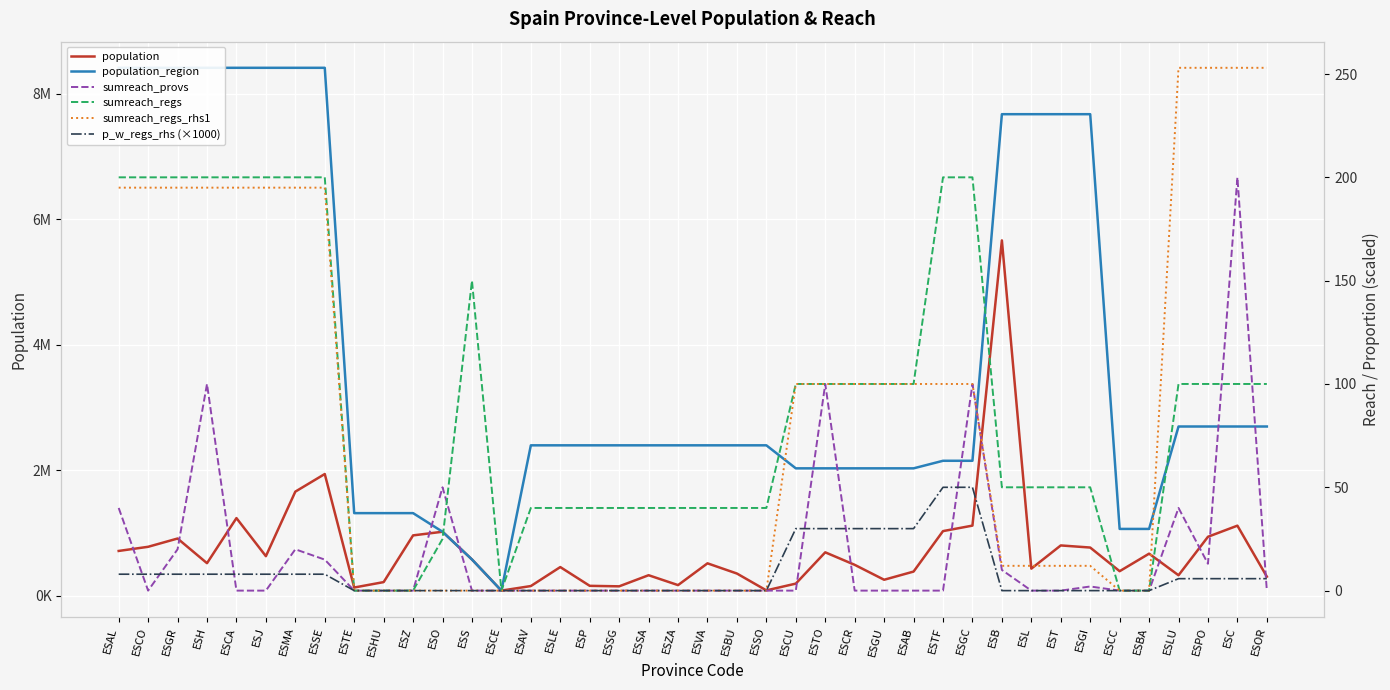

Reading left to right, list all the values displayed in this chart.

population: 716820.0	782979.0	914678.0	521870.0	1240155.0	633564.0	1661785.0	1942389.0	134137.0	220461.0	964693.0	1022800.0	581078.0	84777.0	157640.0	460001.0	160980.0	153129.0	330119.0	172539.0	519546.0	356958.0	88636.0	196329.0	694844.0	495761.0	257762.0	388167.0	1032983.0	1120406.0	5664579.0	434930.0	804664.0	771044.0	394151.0	673559.0	329587.0	942665.0	1119596.0	307651.0
population_region: 8414240.0	8414240.0	8414240.0	8414240.0	8414240.0	8414240.0	8414240.0	8414240.0	1319291.0	1319291.0	1319291.0	1022800.0	581078.0	84777.0	2399548.0	2399548.0	2399548.0	2399548.0	2399548.0	2399548.0	2399548.0	2399548.0	2399548.0	2032863.0	2032863.0	2032863.0	2032863.0	2032863.0	2153389.0	2153389.0	7675217.0	7675217.0	7675217.0	7675217.0	1067710.0	1067710.0	2699499.0	2699499.0	2699499.0	2699499.0
sumreach_provs: 40.0	0.0	20.0	100.0	0.0	0.0	20.0	15.0	0.0	0.0	0.0	50.0	0.0	0.0	0.0	0.0	0.0	0.0	0.0	0.0	0.0	0.0	0.0	0.0	100.0	0.0	0.0	0.0	0.0	100.0	10.0	0.0	0.0	2.0	0.0	0.0	40.0	13.0	200.0	0.0
sumreach_regs: 200.0	200.0	200.0	200.0	200.0	200.0	200.0	200.0	0.0	0.0	0.0	25.0	150.0	0.0	40.0	40.0	40.0	40.0	40.0	40.0	40.0	40.0	40.0	100.0	100.0	100.0	100.0	100.0	200.0	200.0	50.0	50.0	50.0	50.0	0.0	0.0	100.0	100.0	100.0	100.0
sumreach_regs_rhs1: 195.0	195.0	195.0	195.0	195.0	195.0	195.0	195.0	0.0	0.0	0.0	0.0	0.0	0.0	0.0	0.0	0.0	0.0	0.0	0.0	0.0	0.0	0.0	100.0	100.0	100.0	100.0	100.0	100.0	100.0	12.0	12.0	12.0	12.0	0.0	0.0	253.0	253.0	253.0	253.0
p_w_regs_rhs (×1000): 7.9	7.9	7.9	7.9	7.9	7.9	7.9	7.9	0.0	0.0	0.0	0.0	0.0	0.0	0.0	0.0	0.0	0.0	0.0	0.0	0.0	0.0	0.0	30.0	30.0	30.0	30.0	30.0	50.0	50.0	0.0	0.0	0.0	0.0	0.0	0.0	5.8	5.8	5.8	5.8